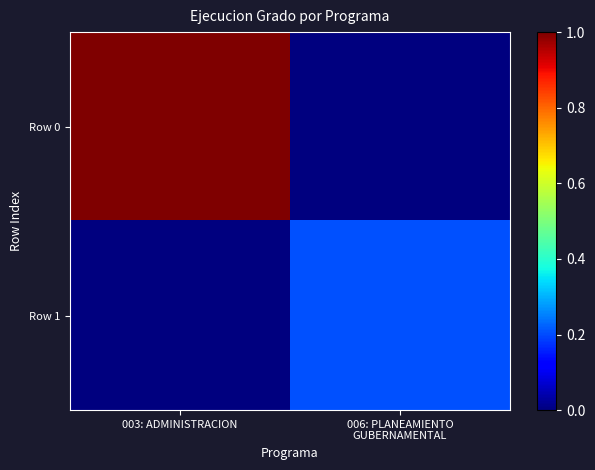

Rank the series at 003: ADMINISTRACION from highest to lowest value.

Row 0, Row 1